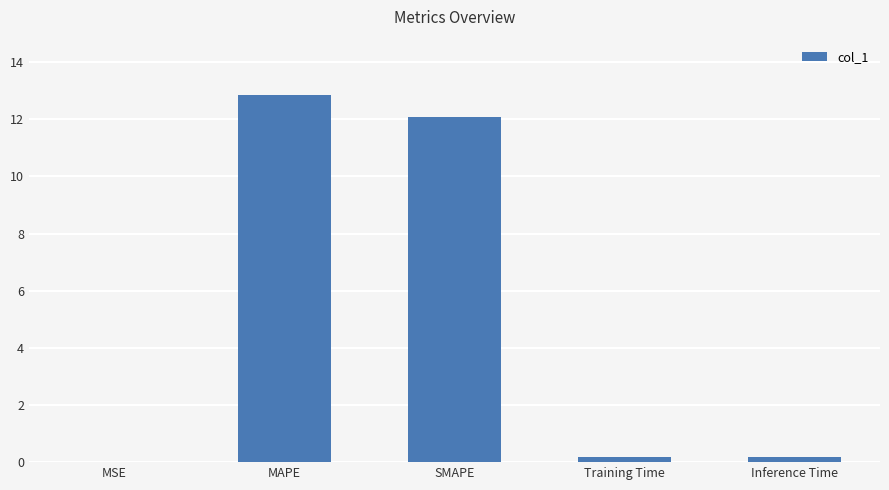

What is the sum of all values?

25.3